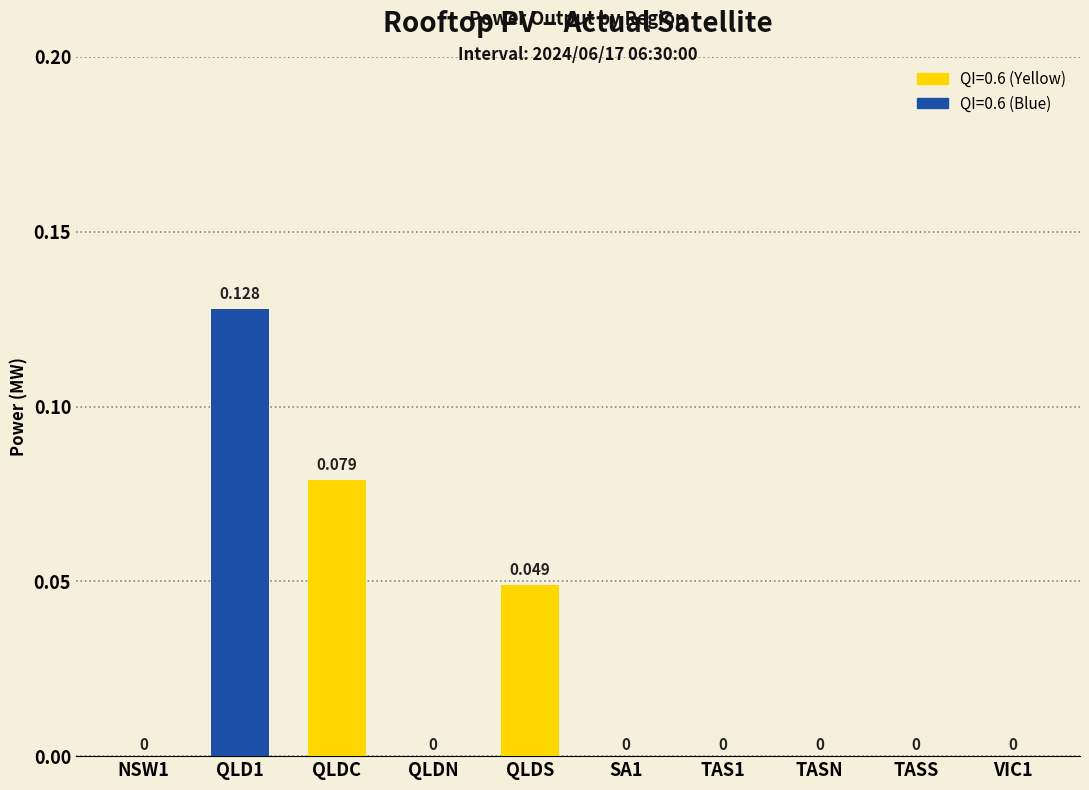

The chart shows a value of 0.0 at TASN. True or false?

True